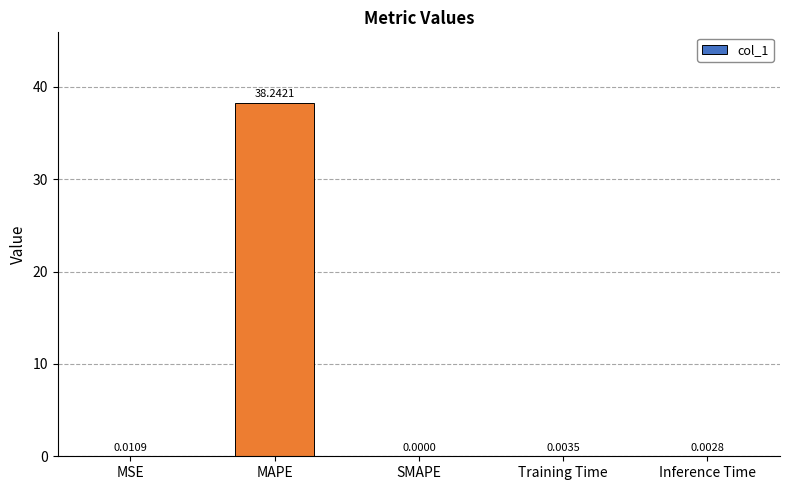

Between MSE and SMAPE, which is larger?

MSE